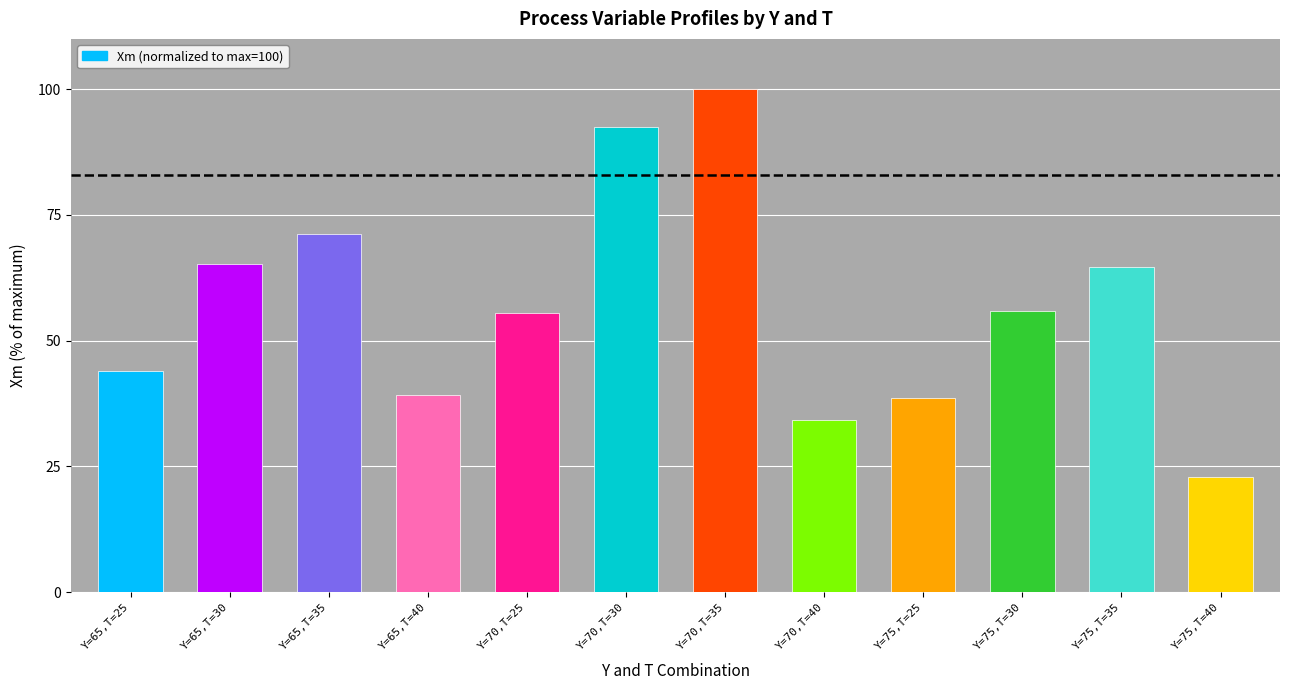

Count the number of categories in the chart.

12